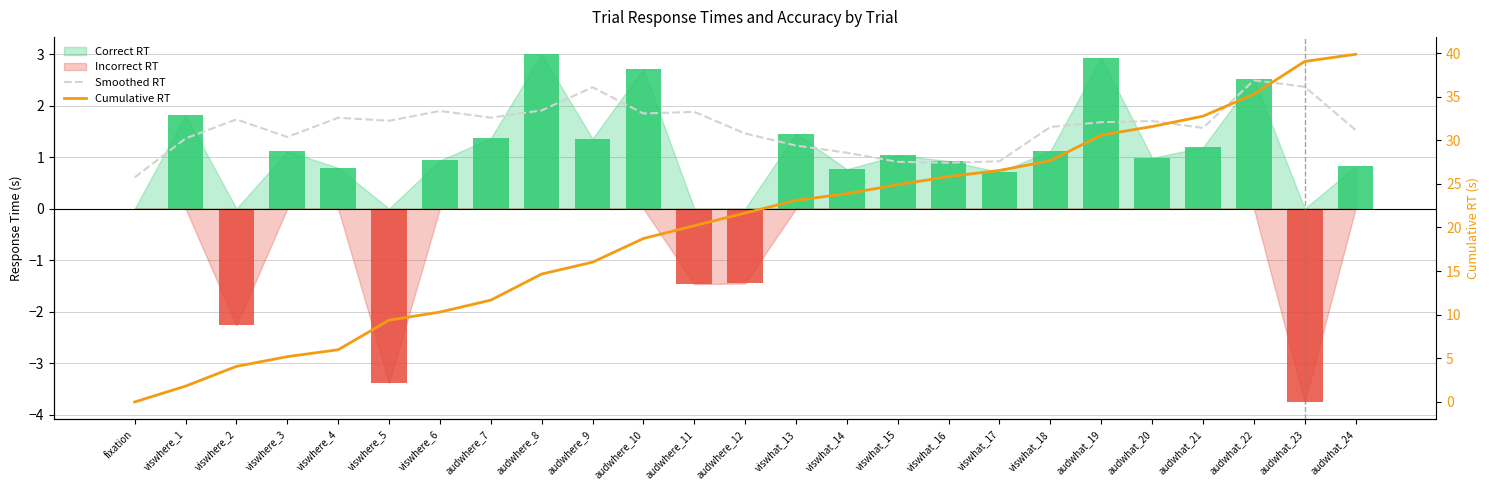

What is the difference between the maximum and minimum values in the Smoothed RT series?

1.9